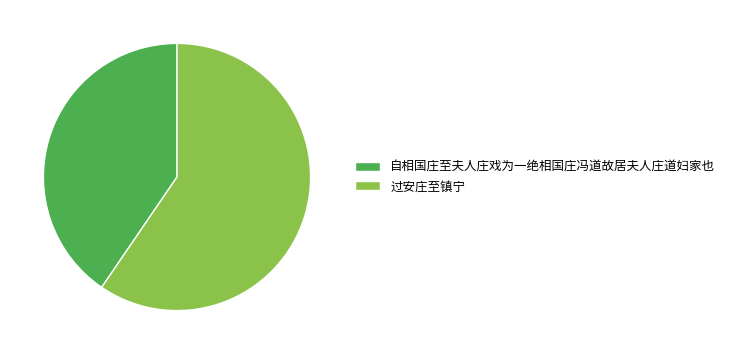

Is 自相国庄至夫人庄戏为一绝相国庄冯道故居夫人庄道妇家也 the majority of the pie?

No